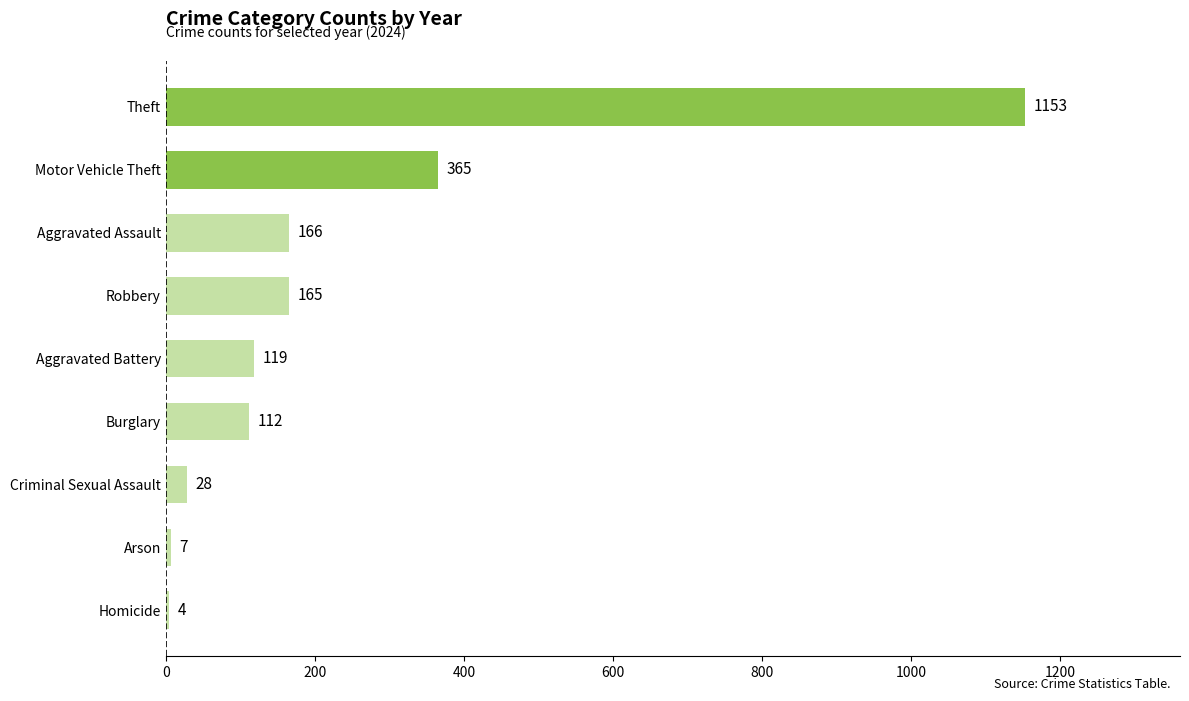

Which has a higher value, Criminal Sexual Assault or Aggravated Battery?

Aggravated Battery